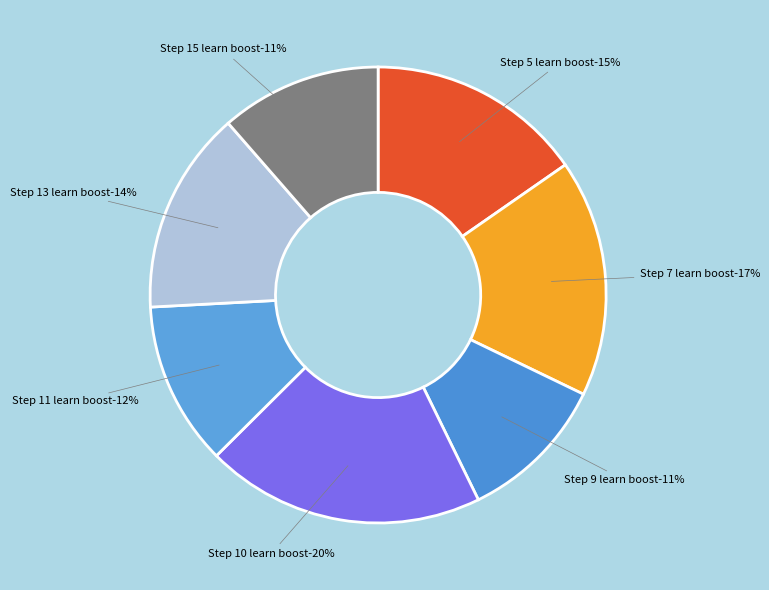

Which slice is the smallest?

Step 9 learn boost